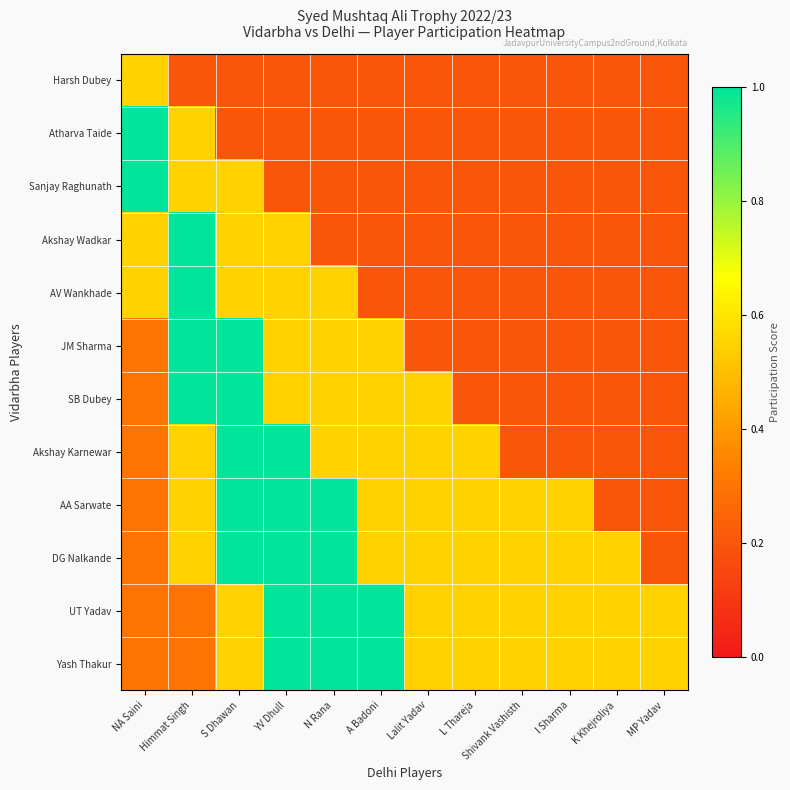

List the series in order of their peak value, highest first.

Atharva Taide, Sanjay Raghunath, Akshay Wadkar, AV Wankhade, JM Sharma, SB Dubey, Akshay Karnewar, AA Sarwate, DG Nalkande, UT Yadav, Yash Thakur, Harsh Dubey